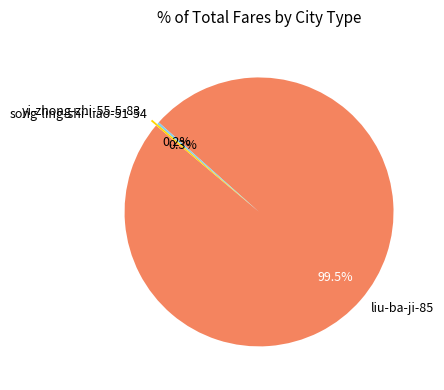

What percentage is NOT represented by liu-ba-ji-85?

0.5%